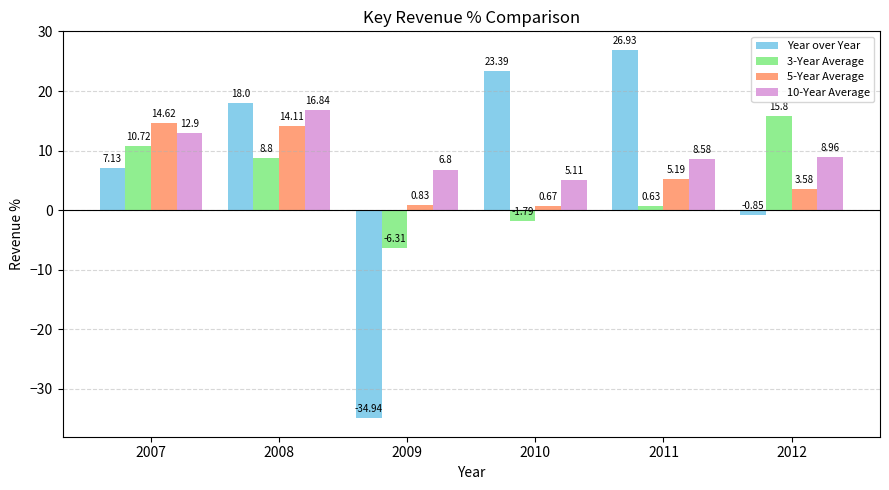

What is the average value of the 3-Year Average series?

4.6